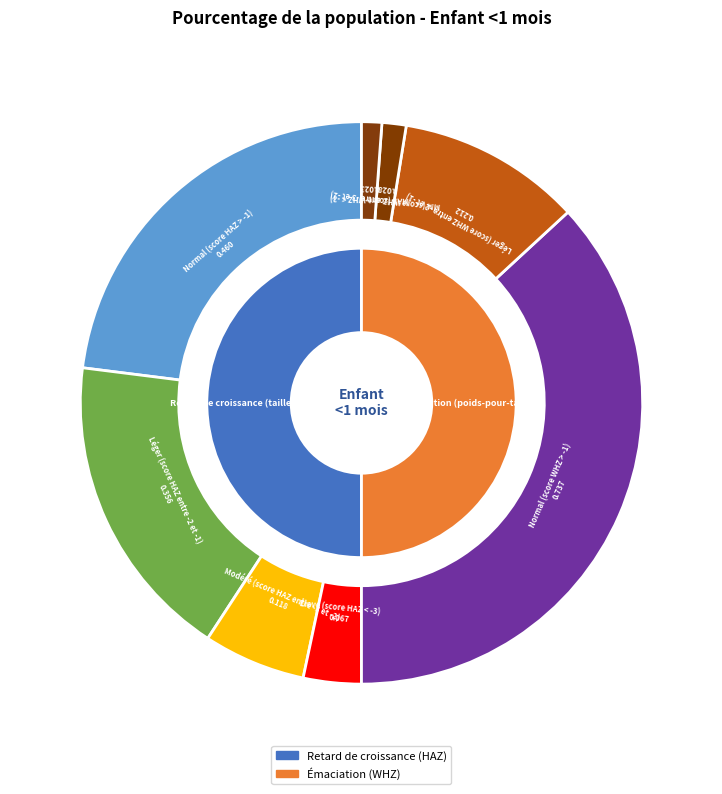

To the nearest percent, what portion does Élevé (score HAZ < -3) represent?

3%